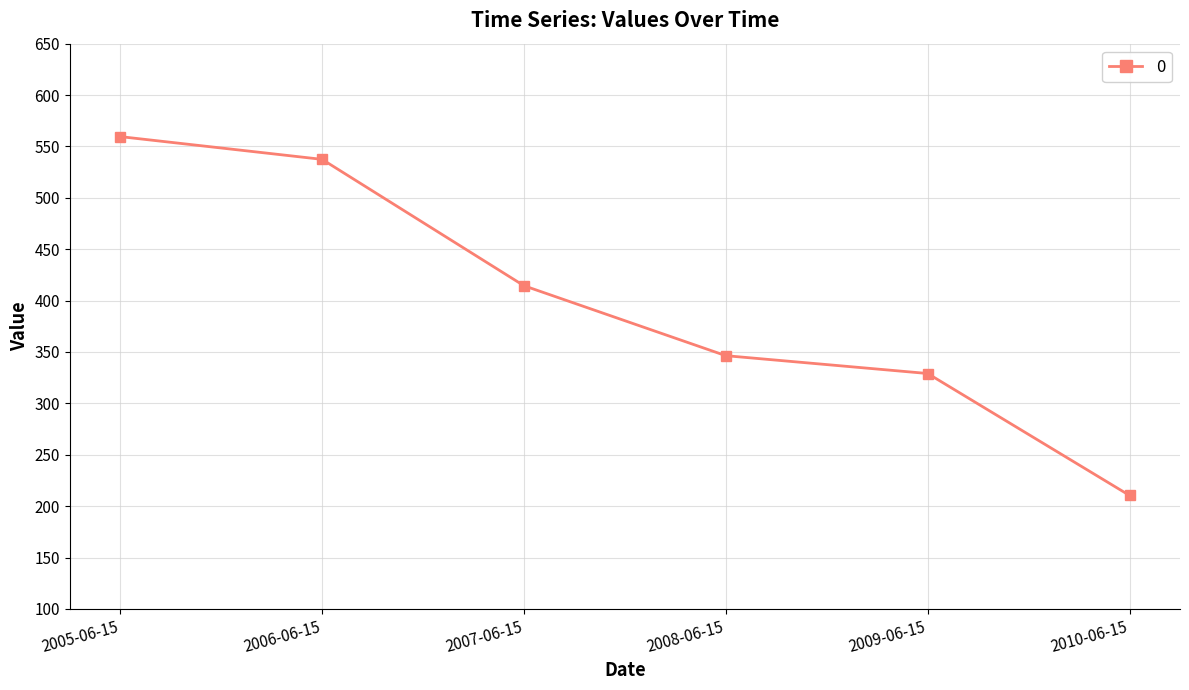

Rank the categories by value from lowest to highest.

2010-06-15, 2009-06-15, 2008-06-15, 2007-06-15, 2006-06-15, 2005-06-15